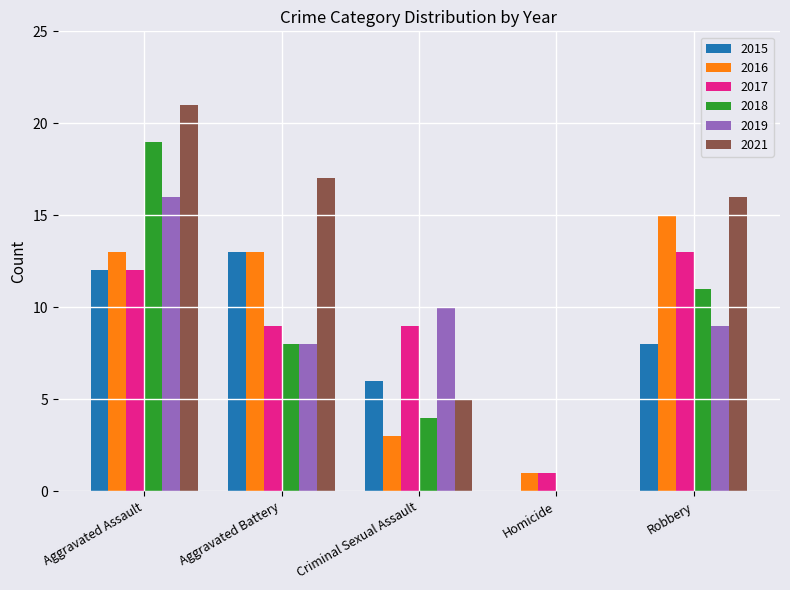

The value of 2015 at Robbery is 8. True or false?

True